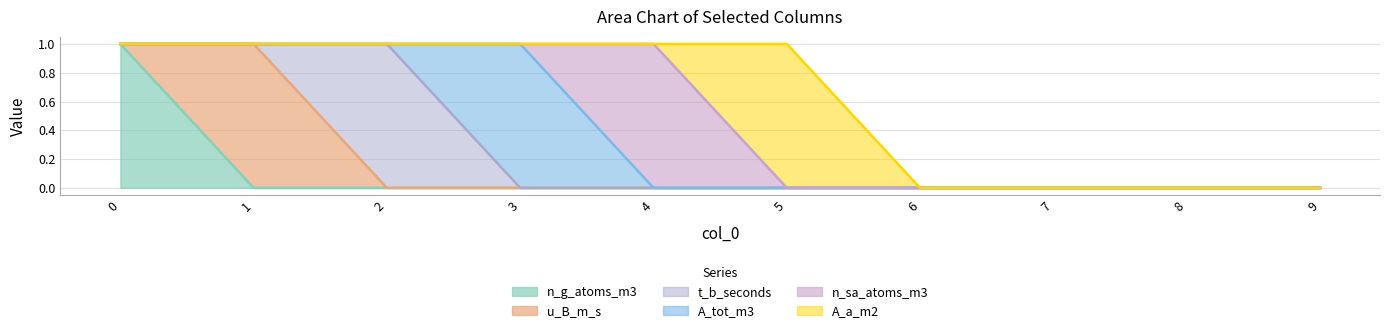

Rank the series at 4 from lowest to highest value.

n_g_atoms_m3, u_B_m_s, t_b_seconds, A_tot_m3, A_a_m2, n_sa_atoms_m3